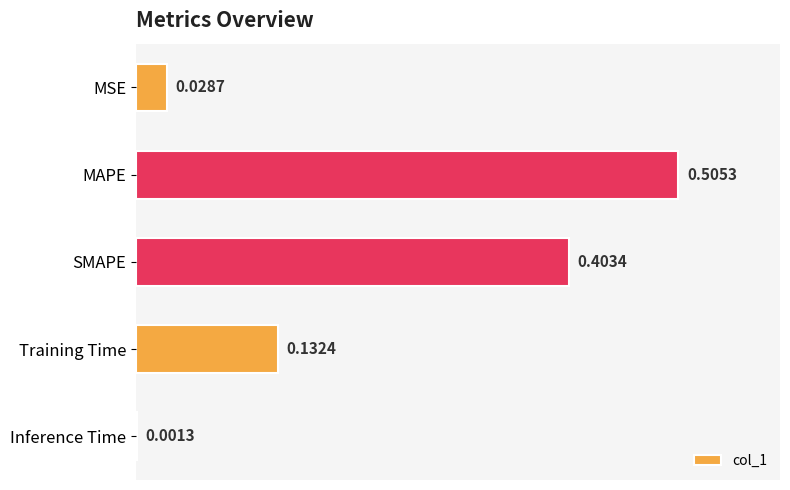

Between MSE and SMAPE, which is larger?

SMAPE